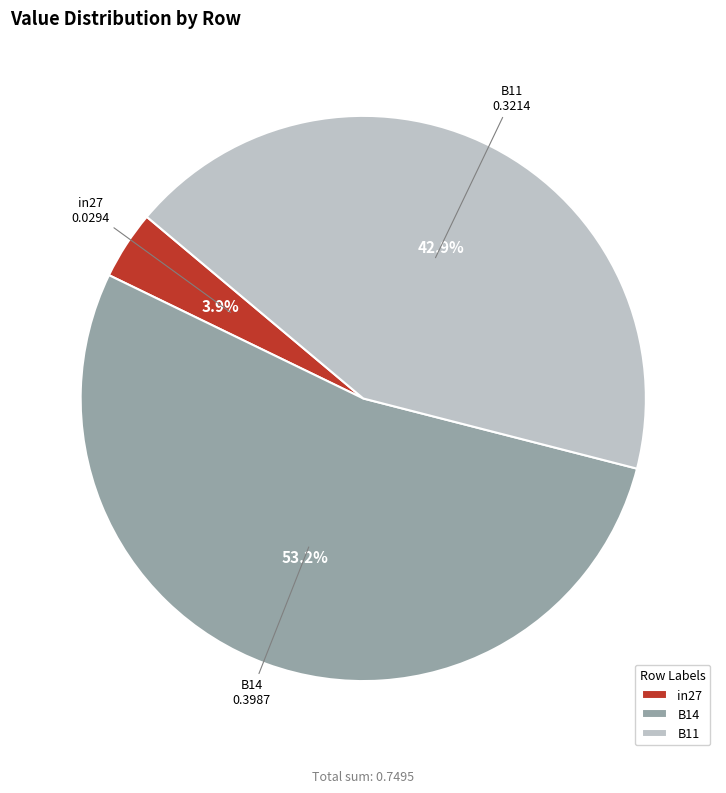

Count the number of slices in the pie.

3